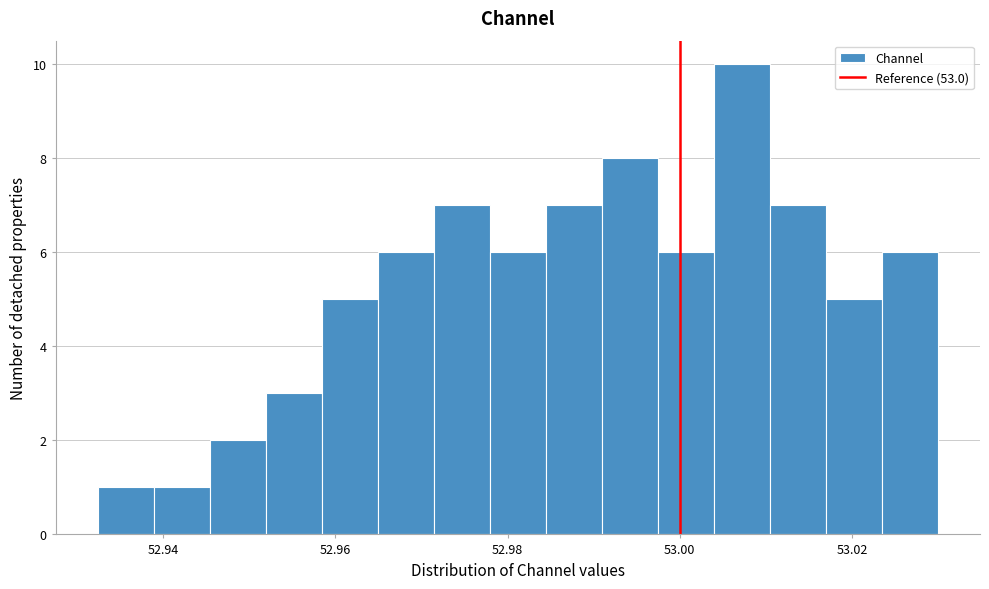

Around what value on the x-axis is the tallest bar? Give the approximate position of its centre, as read against the axis.

53.008